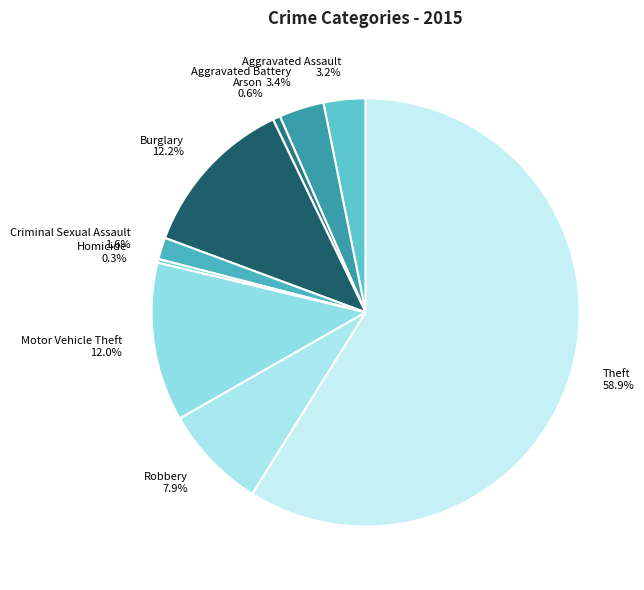

To the nearest percent, what is the combined percentage of Homicide and Aggravated Assault?

3%